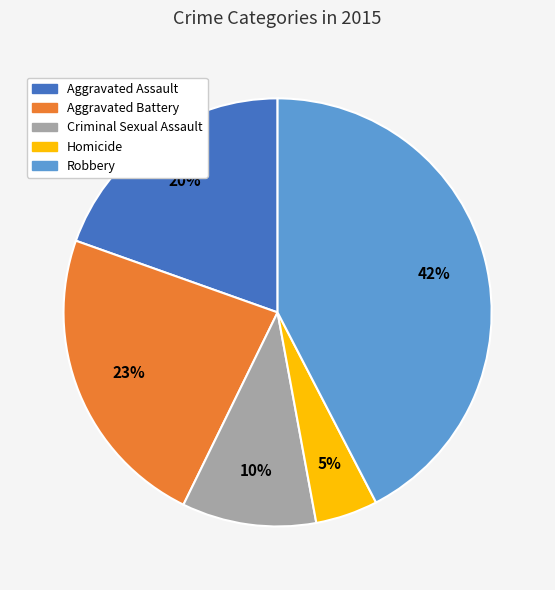

How many segments does this pie chart have?

5